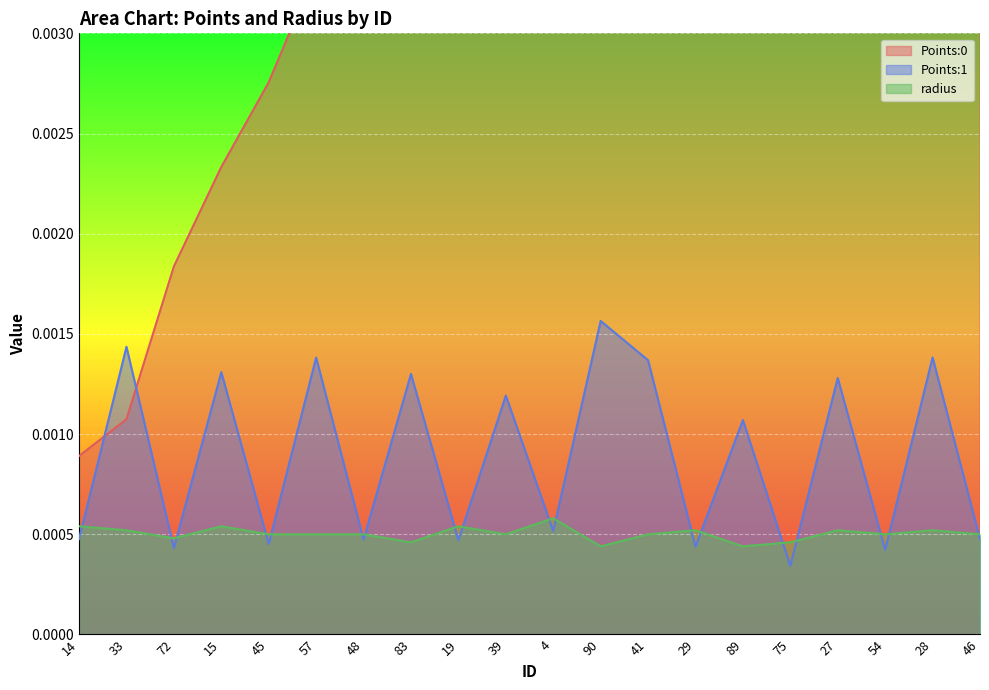

Where is Points:1 nearest to the value 0?

75